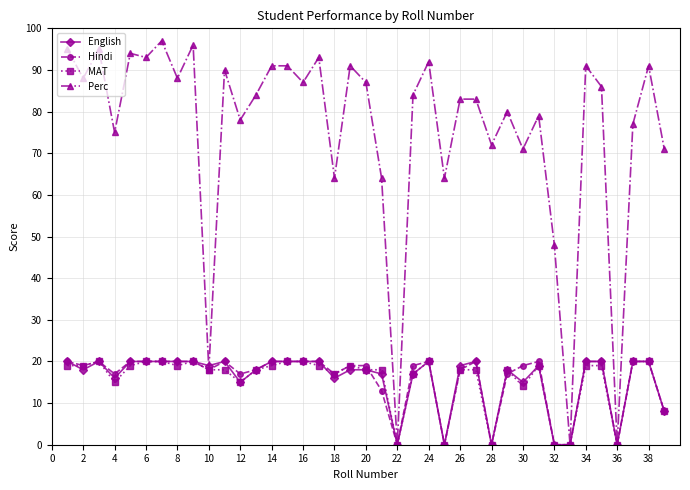

True or false: Hindi has more than 2 points higher than both neighbors.

True